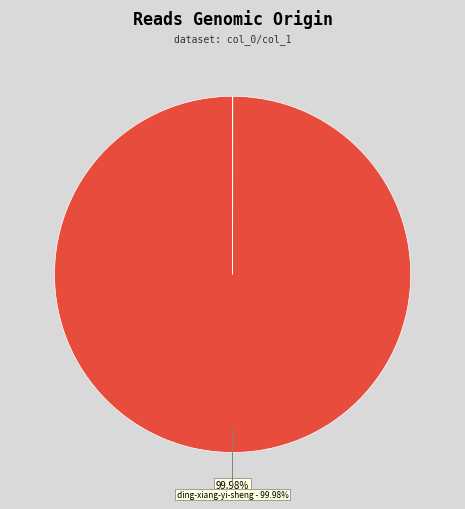

How many segments does this pie chart have?

12